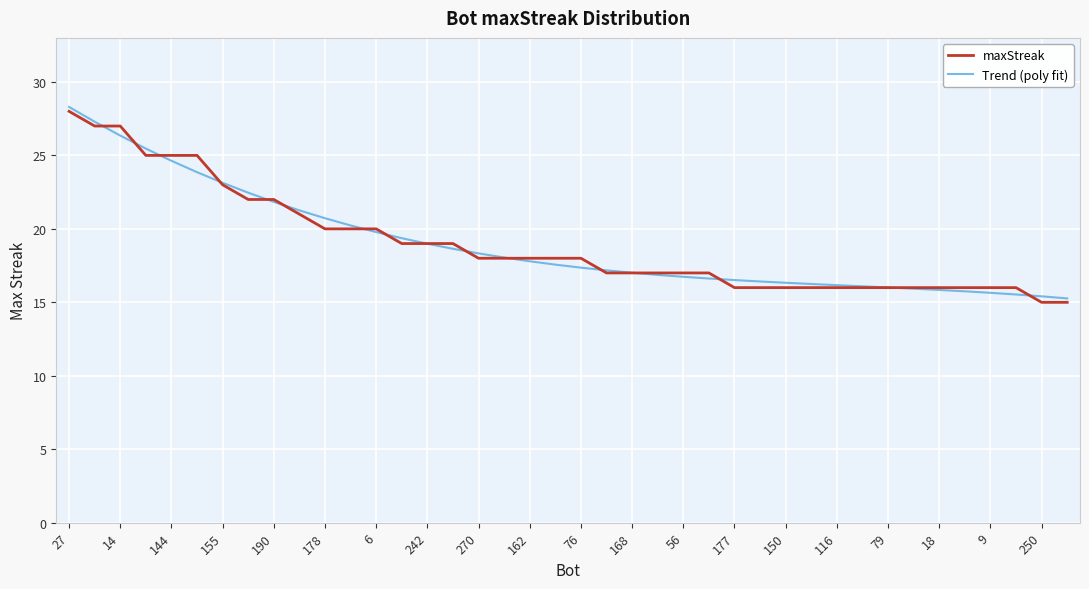

What is the maximum value for Trend (poly fit)?

28.3